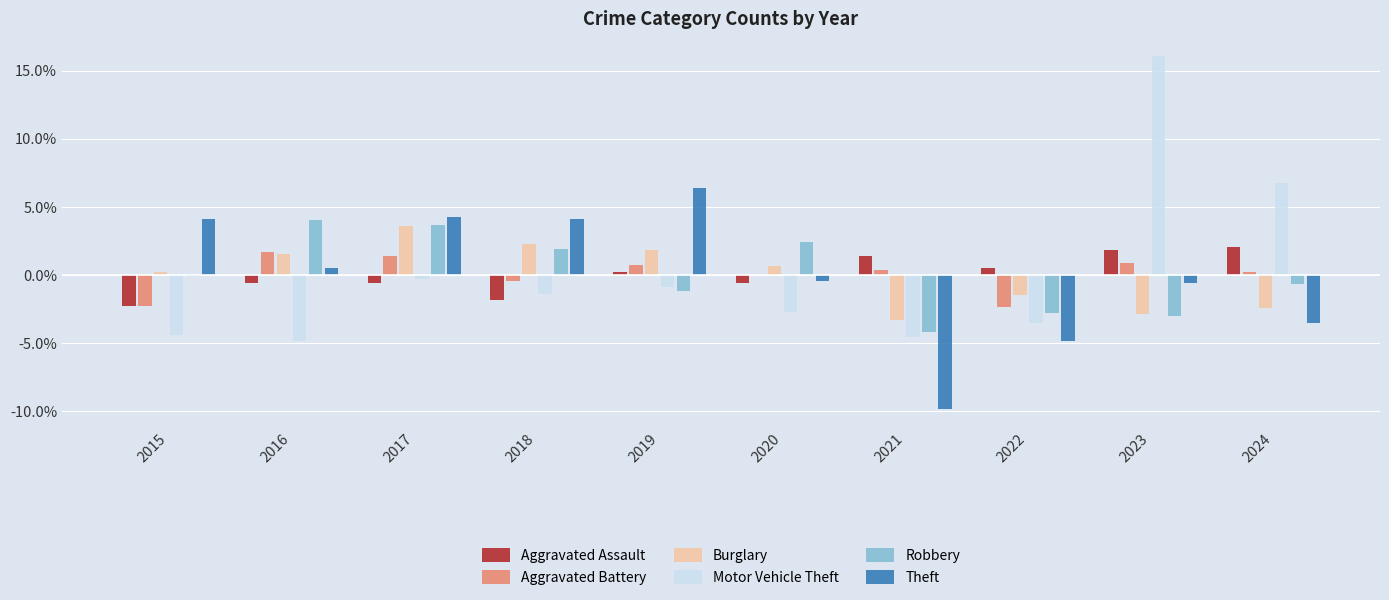

Between 2020 and 2021, which series saw the biggest shift?

Theft